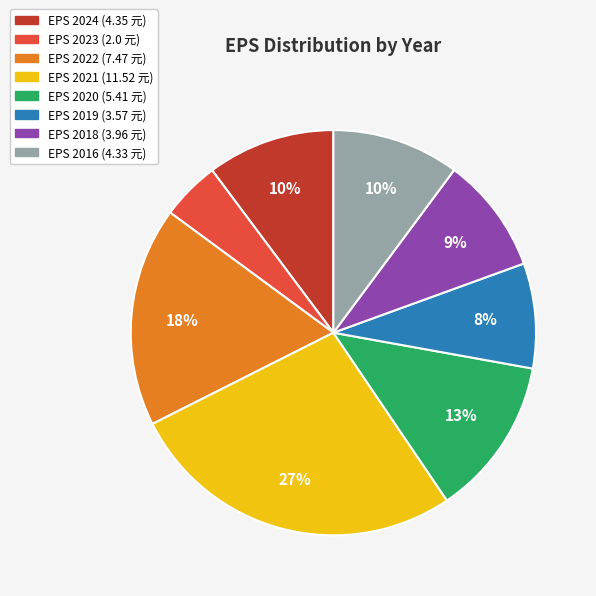

Is there a majority slice in this chart?

No